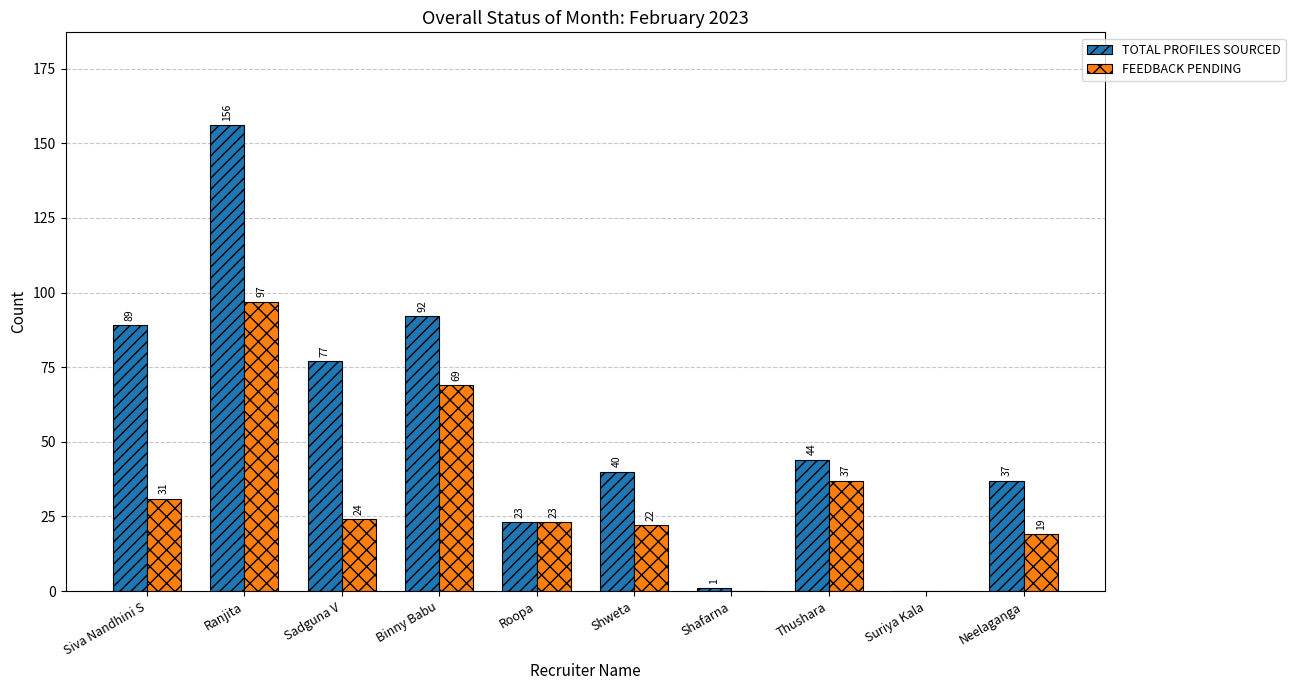

True or false: TOTAL PROFILES SOURCED has a value of 139 at Siva Nandhini S.

False